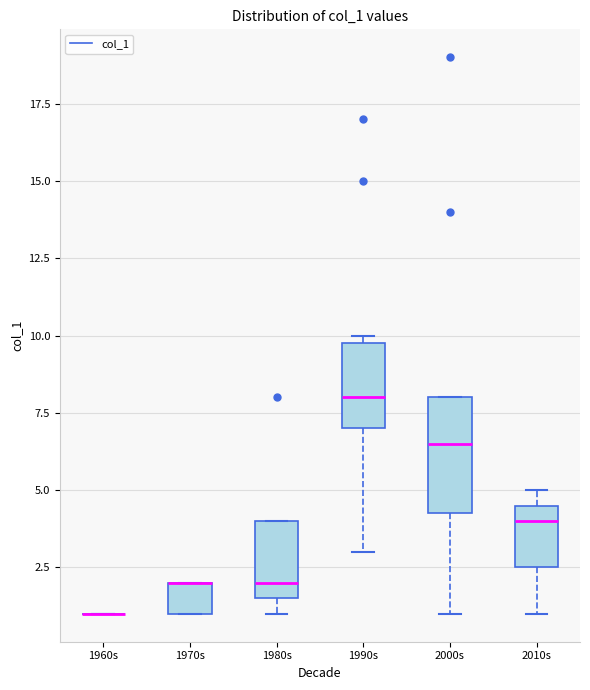

Reading left to right, transcribe this box plot: for each box, give where its median line is, the range the box spans, and where its two whiskers end, as read against the y-axis. The values are not printed on the chart, so give them approximately, as read against the axis.

1960s: box collapsed to a line at 1.0, whiskers 1.0 to 1.0
1970s: median 2.0 (drawn on the box's upper edge), box 1.0 to 2.0, whiskers 1.0 to 2.0
1980s: median 2.0, box 1.5 to 4.0, whiskers 1.0 to 4.0
1990s: median 8.0, box 7.0 to 10.0, whiskers 3.0 to 10.0 (just above the box's upper edge)
2000s: median 6.5, box 4.5 to 8.0, whiskers 1.0 to 8.0
2010s: median 4.0, box 2.5 to 4.5, whiskers 1.0 to 5.0